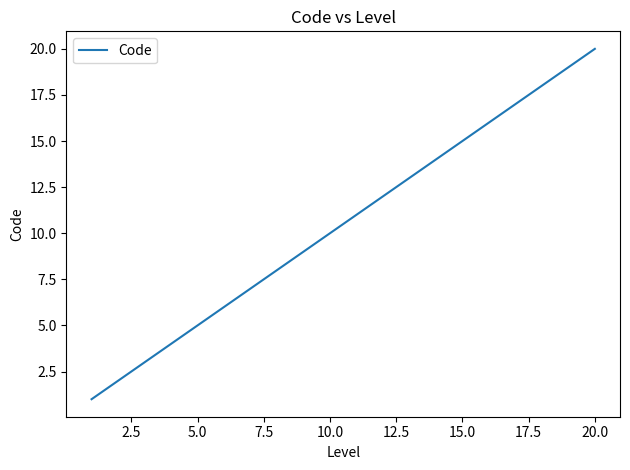

What is the maximum value shown in the chart?

20